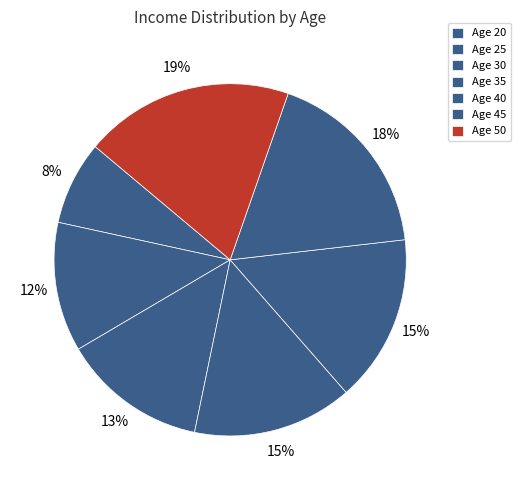

Rank the categories by value from lowest to highest.

20, 25, 30, 35, 40, 45, 50